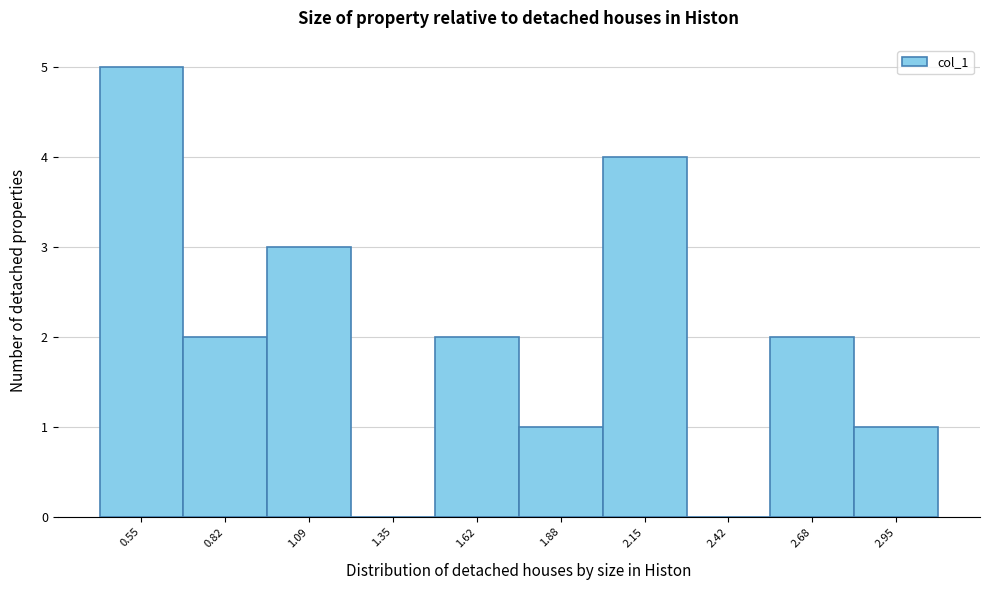

Reading left to right, extract all data points from this chart.

0.55=5	0.82=2	1.09=3	1.35=0	1.62=2	1.88=1	2.15=4	2.42=0	2.68=2	2.95=1